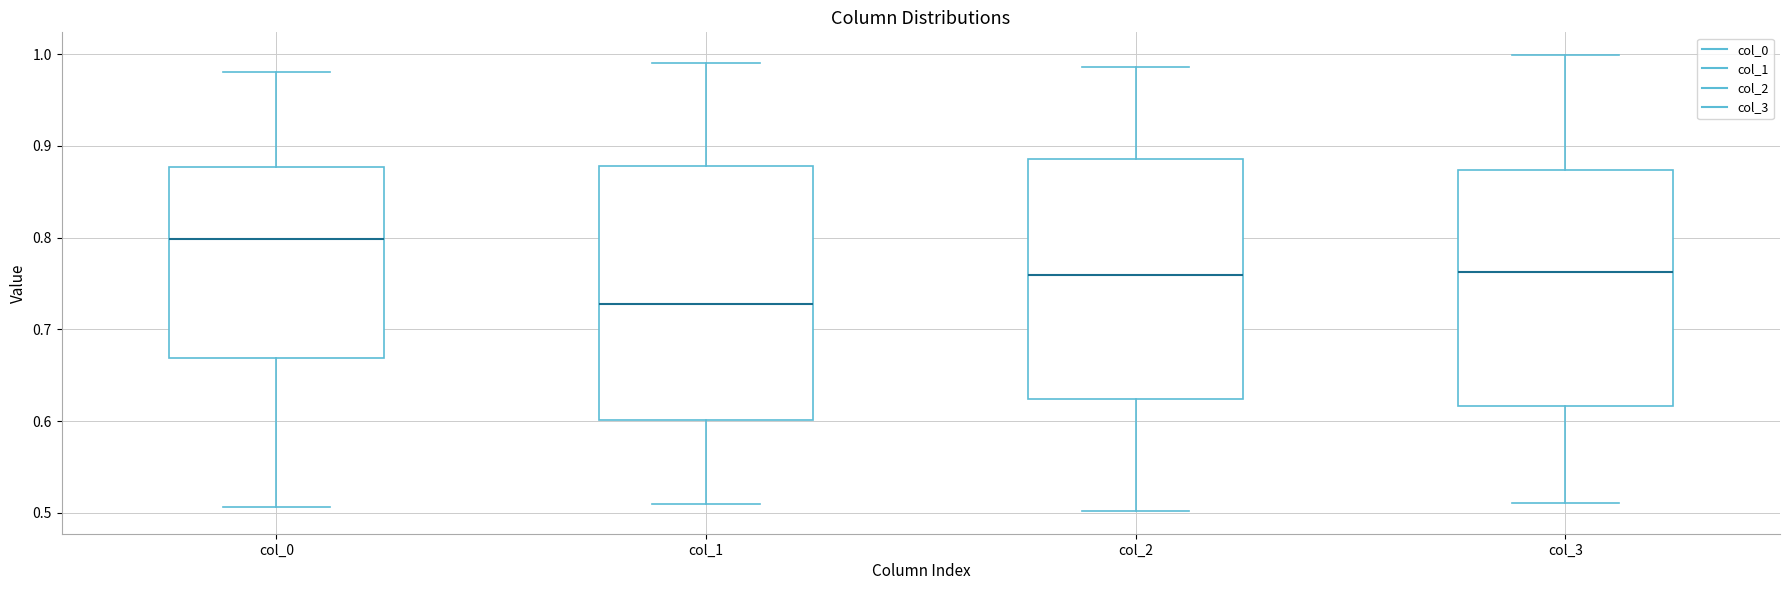

Reading left to right, read every box against the y-axis: the position of its median line, the range the box covers, and the ends of its whiskers. The values are not printed on the chart, so give them approximately, as read against the axis.

col_0: median 0.80, box 0.67 to 0.88, whiskers 0.51 to 0.98
col_1: median 0.73, box 0.60 to 0.88, whiskers 0.51 to 0.99
col_2: median 0.76, box 0.62 to 0.89, whiskers 0.50 to 0.99
col_3: median 0.76, box 0.62 to 0.87, whiskers 0.51 to 1.00